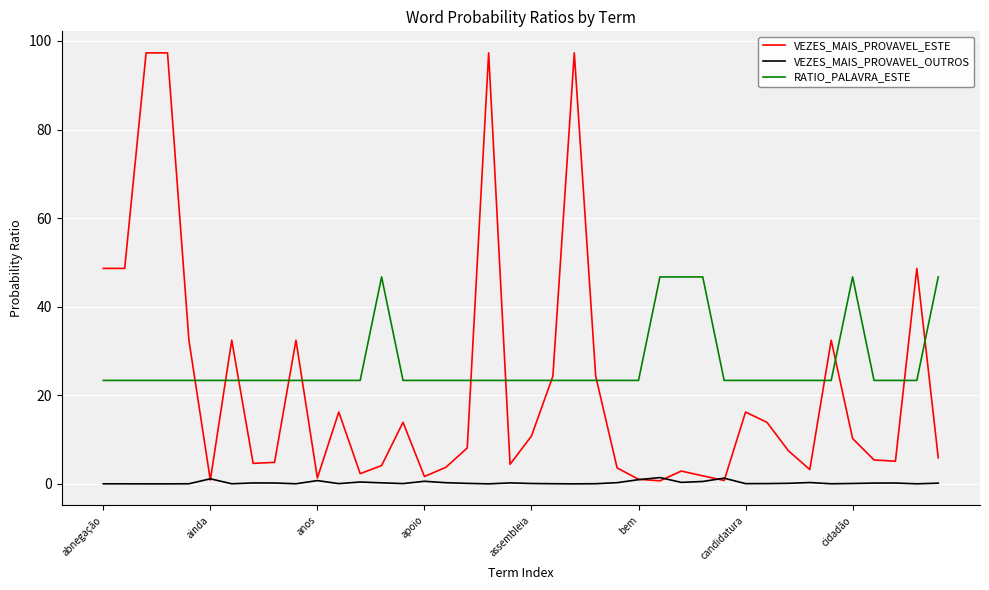

Which series has the largest total across all categories?

RATIO_PALAVRA_ESTE